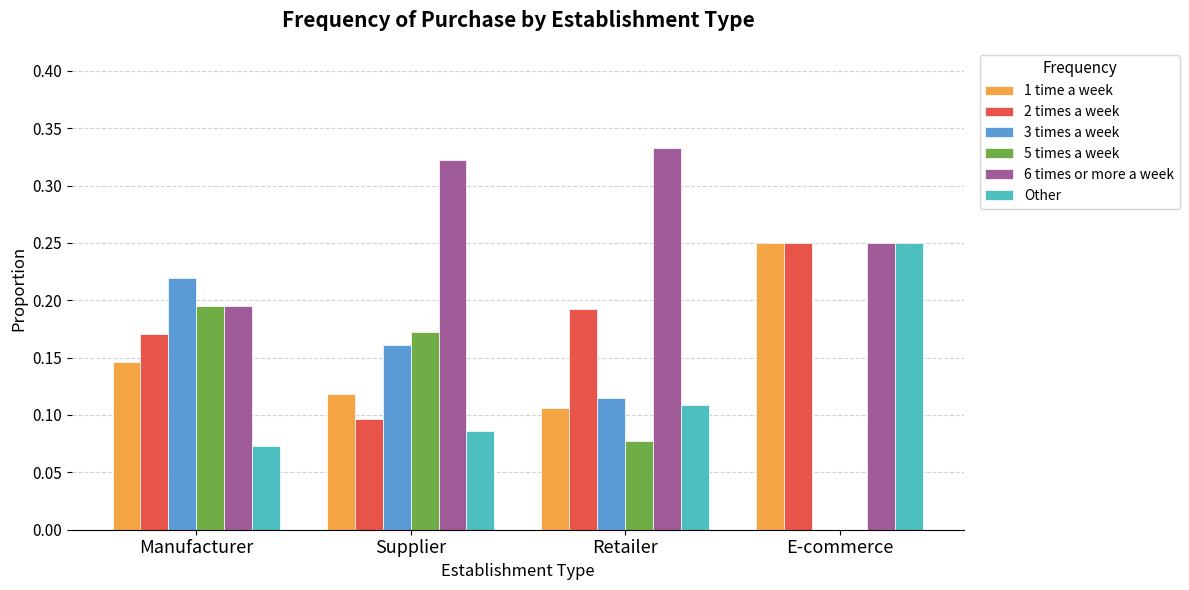

Which series changed the most between Manufacturer and E-commerce?

3 times a week